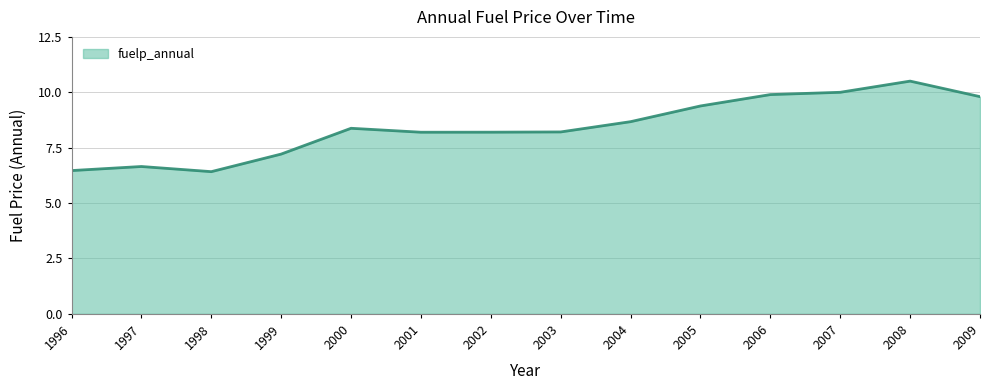

Where is the first local minimum?

1998